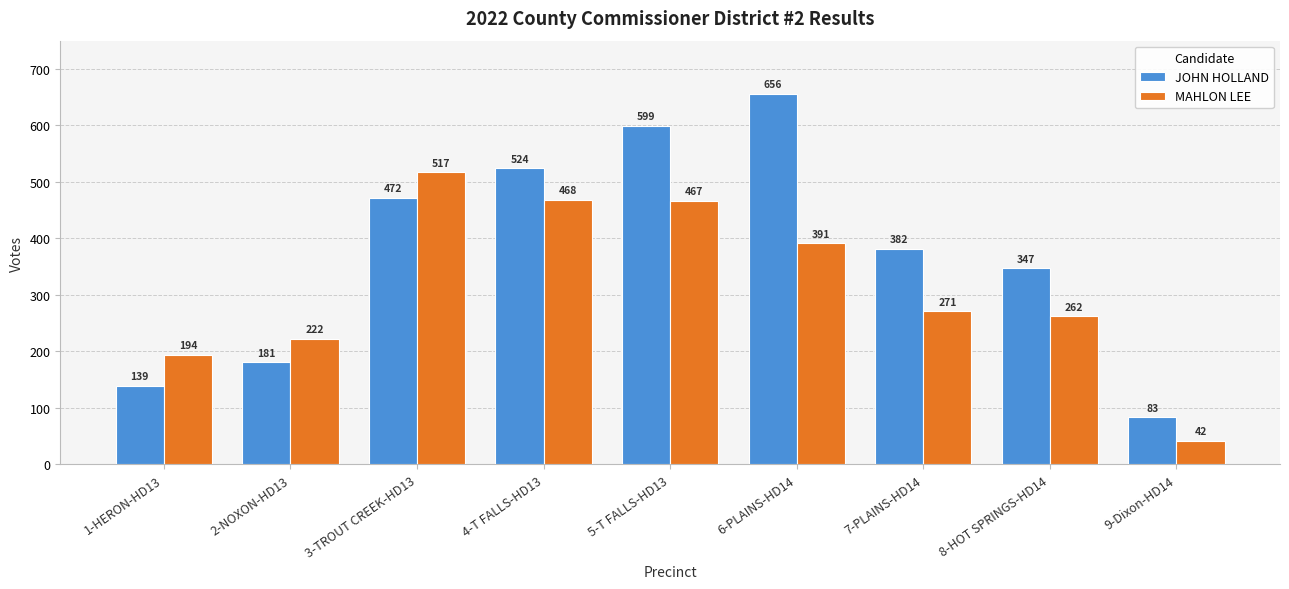

What is the average value of the MAHLON LEE series?

315